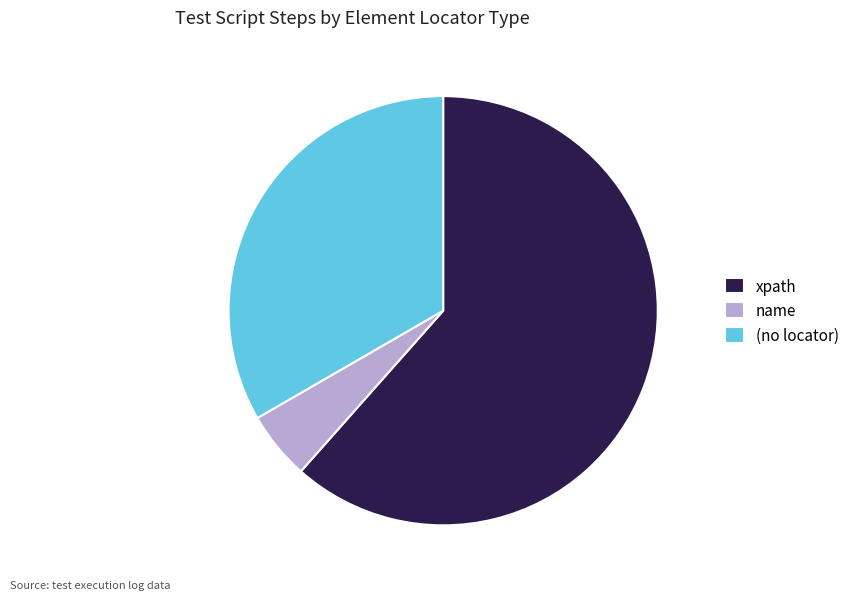

Is it true that xpath is 51% of the pie?

False